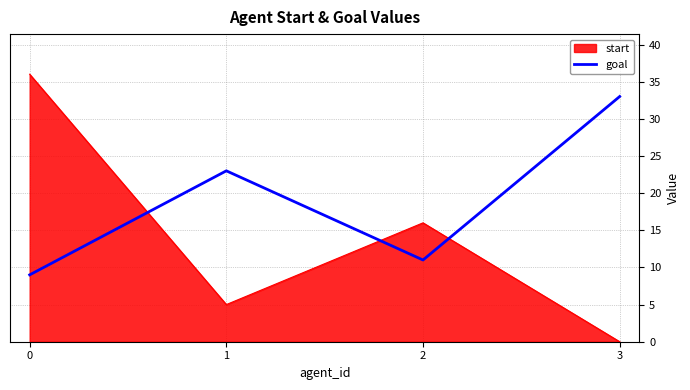

List the labels in order of goal value, largest first.

3, 1, 2, 0